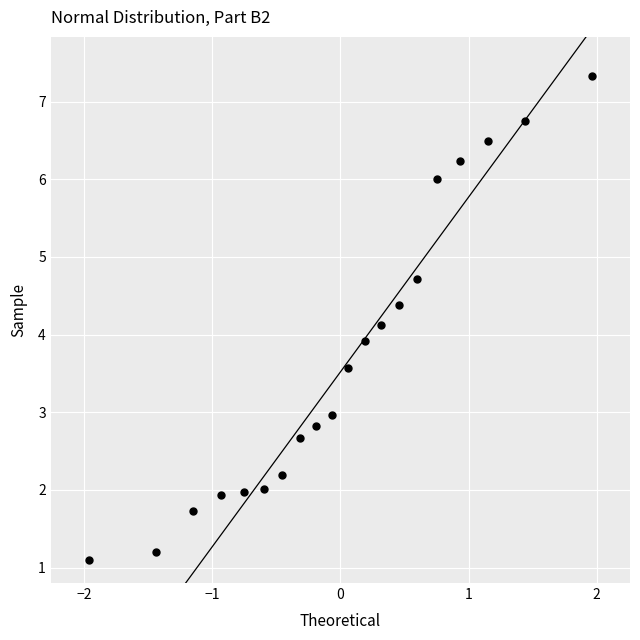

What is the range of X values (max minus min)?

3.9